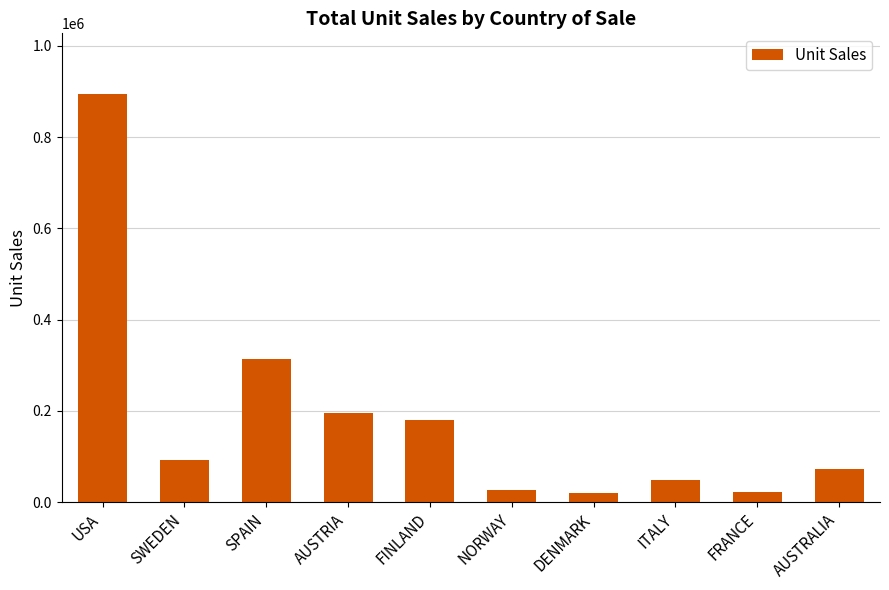

At which category does the chart reach its peak across all series?

USA